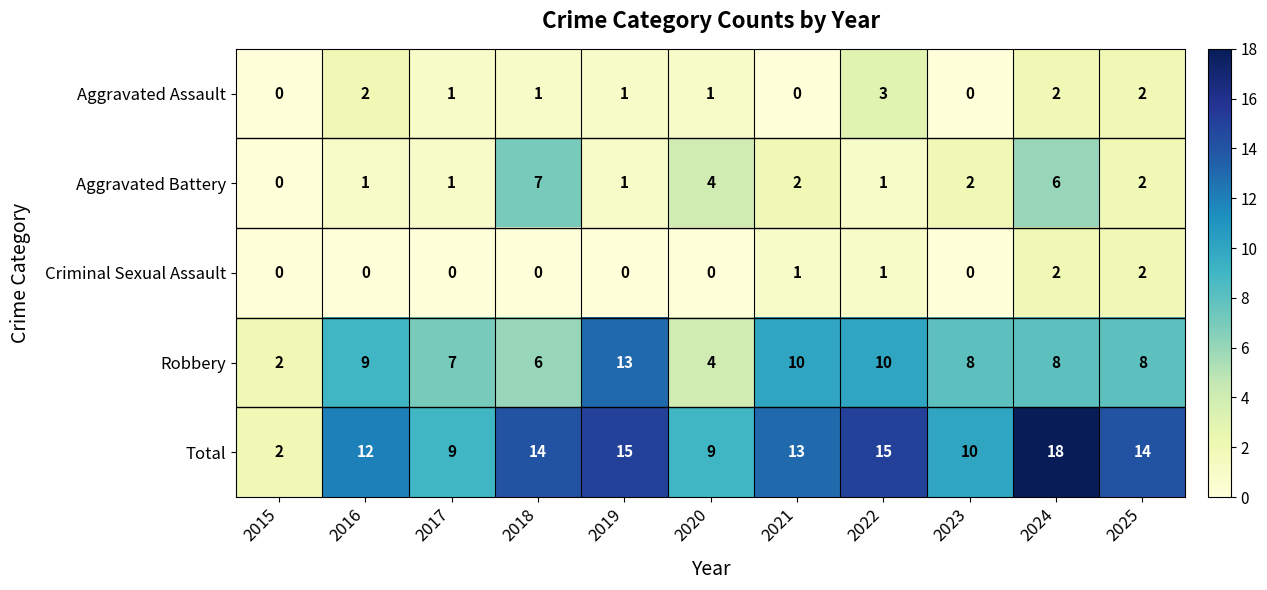

How many series are shown in this chart?

5